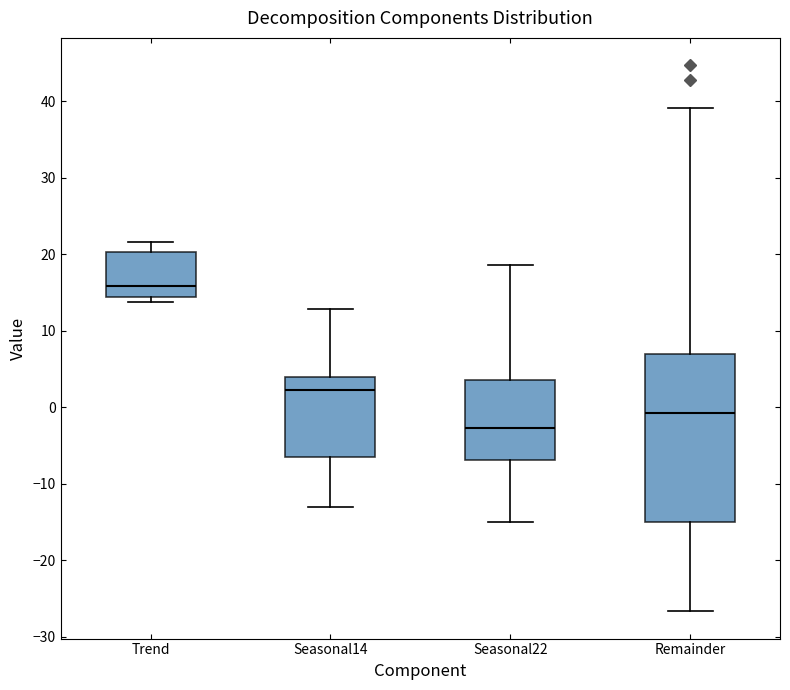

Reading left to right, transcribe this box plot: for each box, give where its median line is, the range the box spans, and where its two whiskers end, as read against the y-axis. The values are not printed on the chart, so give them approximately, as read against the axis.

Trend: median 16, box 14 to 20, whiskers 14 (just below the box's lower edge) to 22
Seasonal14: median 2, box -6 to 4, whiskers -13 to 13
Seasonal22: median -3, box -7 to 4, whiskers -15 to 19
Remainder: median -1, box -15 to 7, whiskers -27 to 39